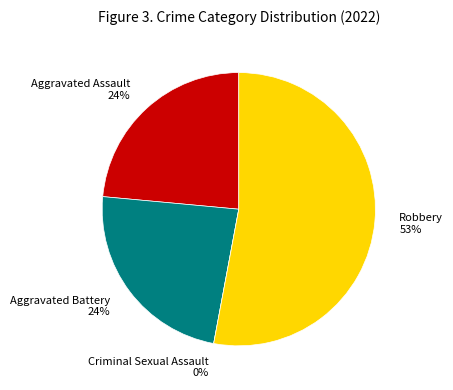

Rank the categories by value from highest to lowest.

Robbery, Aggravated Assault, Aggravated Battery, Criminal Sexual Assault